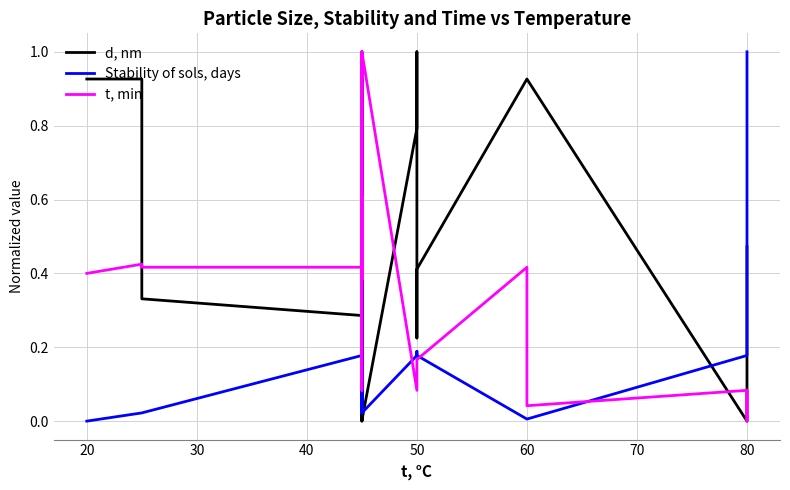

What is the label of the 13th point from the left?

50